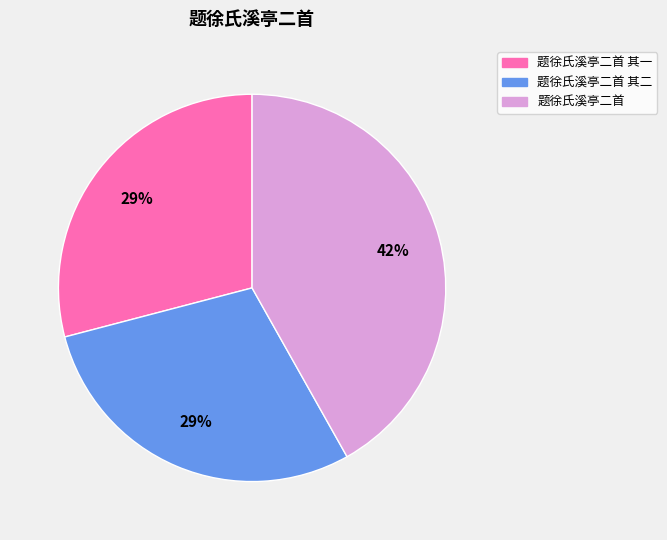

The 题徐氏溪亭二首 其二 slice represents 42% of the pie. True or false?

False